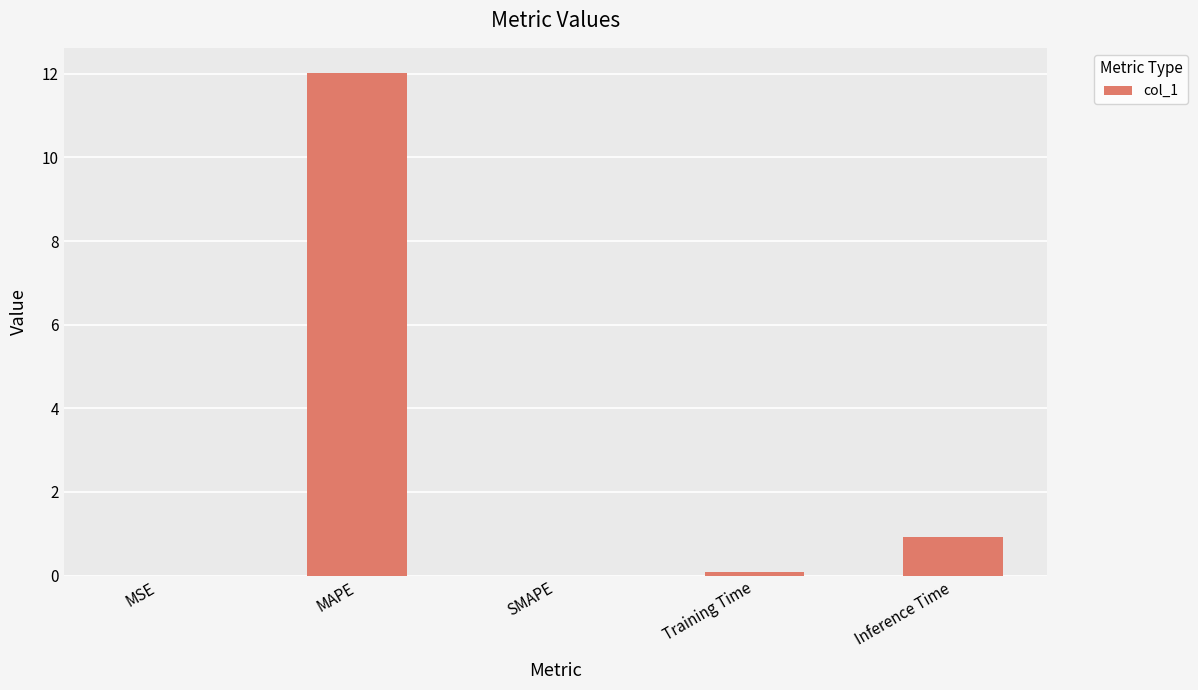

What is the approximate value at MAPE?

12.0